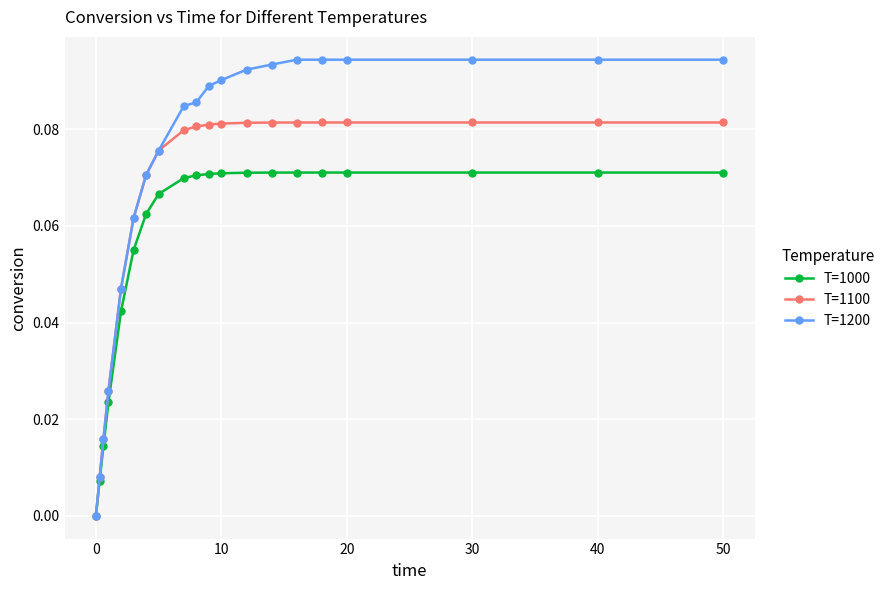

Rank the series by their average value, from highest to lowest.

T=1200, T=1100, T=1000